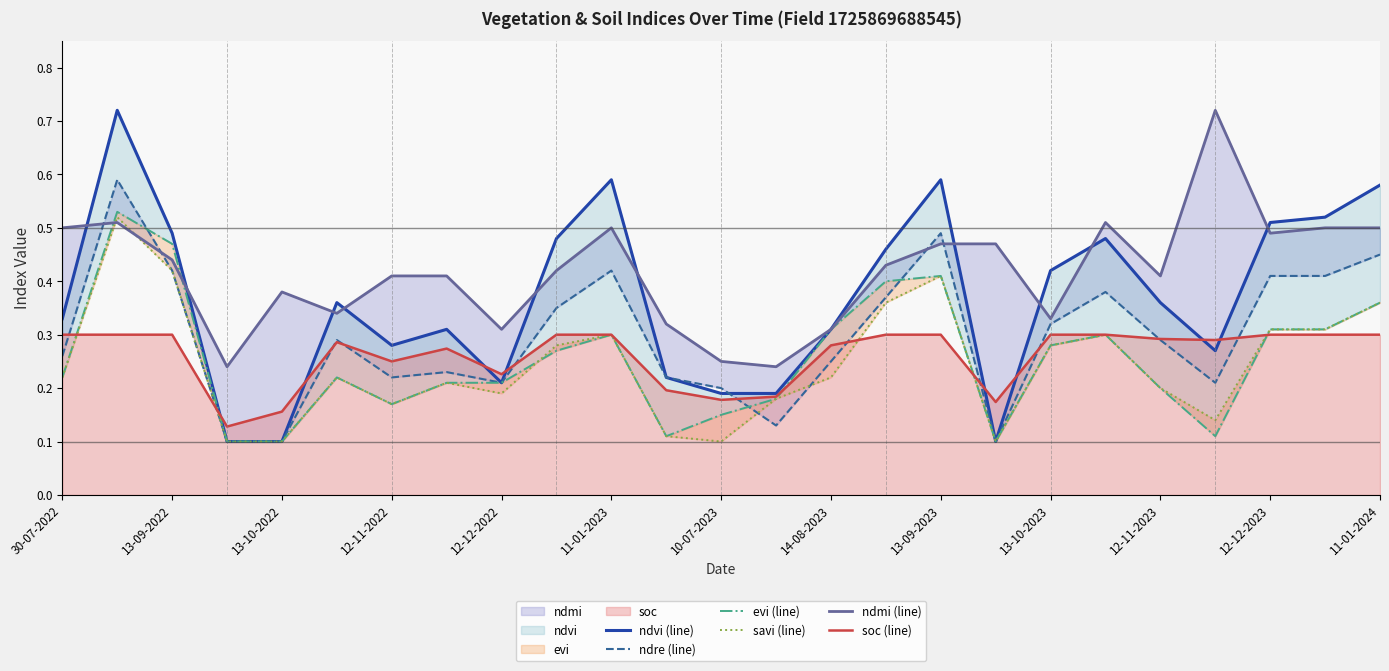

The ndmi (line) series shows 0.3 at 23. True or false?

False